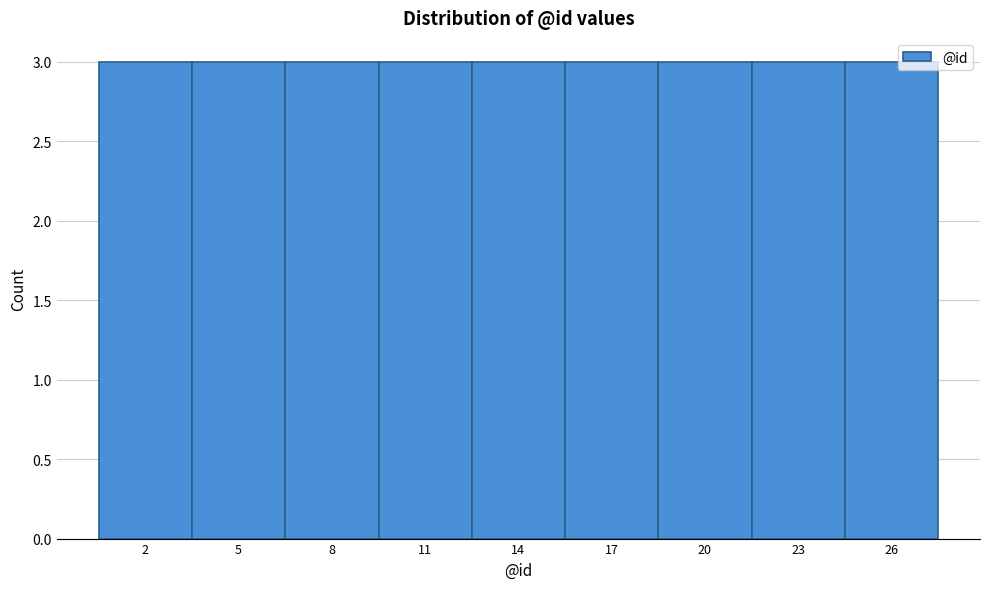

Reading left to right, list every bar in this chart as the range it spans on the x-axis followed by its height. The values are not printed on the chart, so give them approximately, as read against the axis.

0.5 to 3.5: 3
3.5 to 6.5: 3
6.5 to 9.5: 3
9.5 to 12.5: 3
12.5 to 15.5: 3
15.5 to 18.5: 3
18.5 to 21.5: 3
21.5 to 24.5: 3
24.5 to 27.5: 3